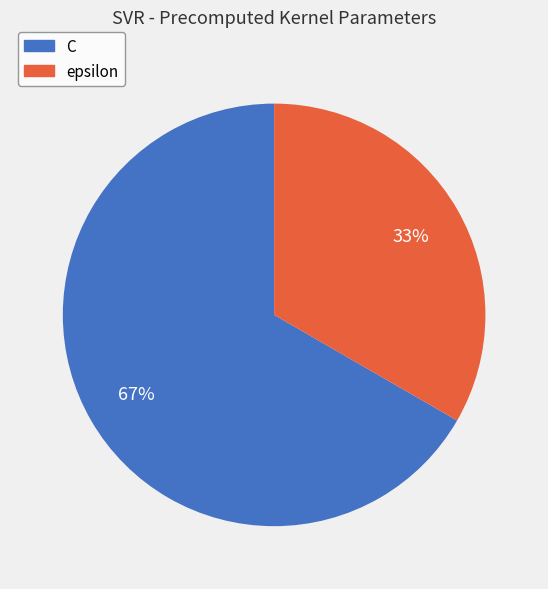

Is there a majority slice in this chart?

Yes